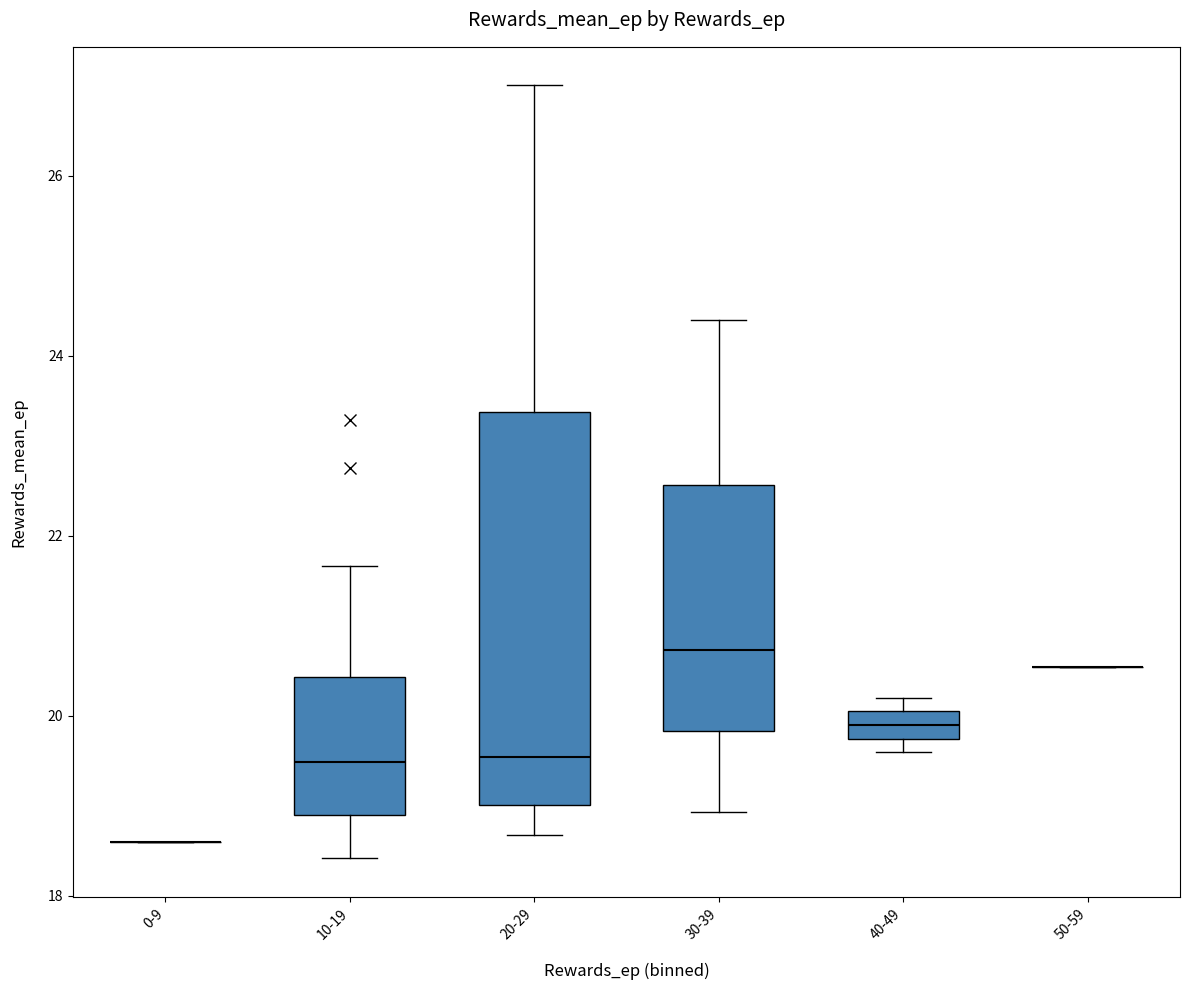

Reading left to right, read every box against the y-axis: the position of its median line, the range the box covers, and the ends of its whiskers. The values are not printed on the chart, so give them approximately, as read against the axis.

0-9: box collapsed to a line at 18.6, whiskers 18.6 to 18.6
10-19: median 19.4, box 18.8 to 20.4, whiskers 18.4 to 21.6
20-29: median 19.6, box 19.0 to 23.4, whiskers 18.6 to 27.0
30-39: median 20.8, box 19.8 to 22.6, whiskers 19.0 to 24.4
40-49: median 19.8 (inside the box), box 19.8 to 20.0, whiskers 19.6 to 20.2
50-59: box collapsed to a line at 20.6, whiskers 20.6 to 20.6